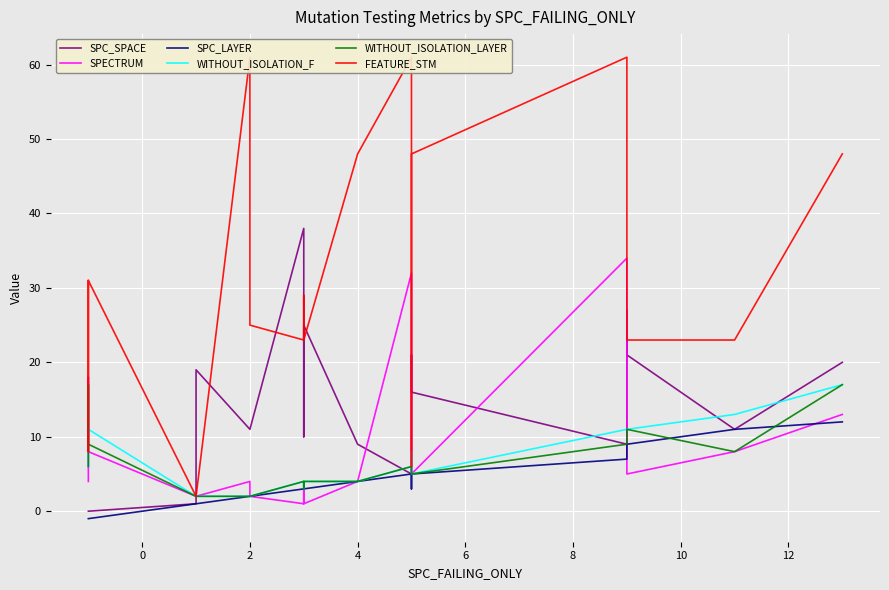

What is the average value of the WITHOUT_ISOLATION_LAYER series?

6